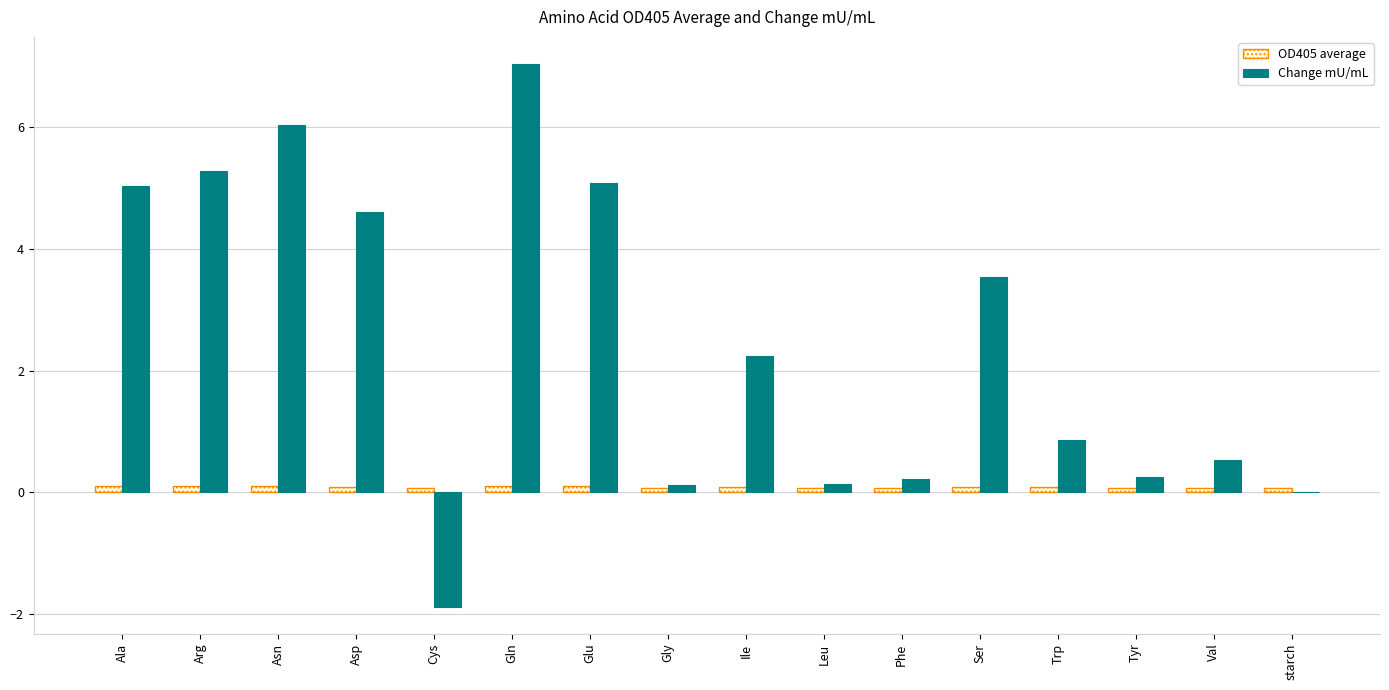

The Change mU/mL series shows 4.8 at Gln. True or false?

False